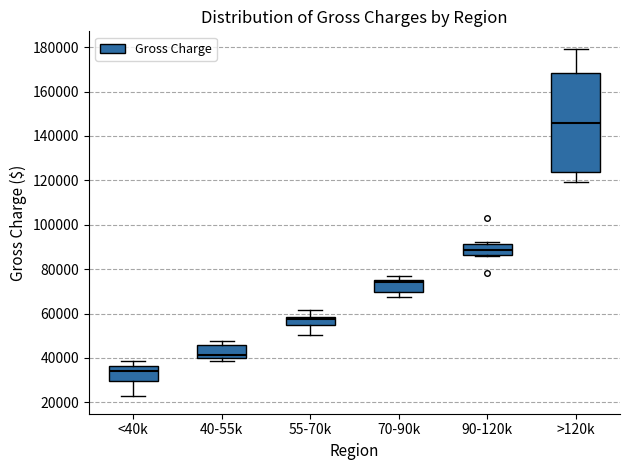

Reading left to right, read every box against the y-axis: the position of its median line, the range the box covers, and the ends of its whiskers. The values are not printed on the chart, so give them approximately, as read against the axis.

<40k: median 34000, box 30000 to 36000, whiskers 22000 to 38000
40-55k: median 42000, box 40000 to 46000, whiskers 38000 to 48000
55-70k: median 58000 (just below the box's upper edge), box 54000 to 58000, whiskers 50000 to 62000
70-90k: median 74000 (just below the box's upper edge), box 70000 to 74000, whiskers 68000 to 76000
90-120k: median 88000, box 86000 to 92000, whiskers 86000 (just below the box's lower edge) to 92000 (just above the box's upper edge)
>120k: median 146000, box 124000 to 168000, whiskers 120000 to 180000